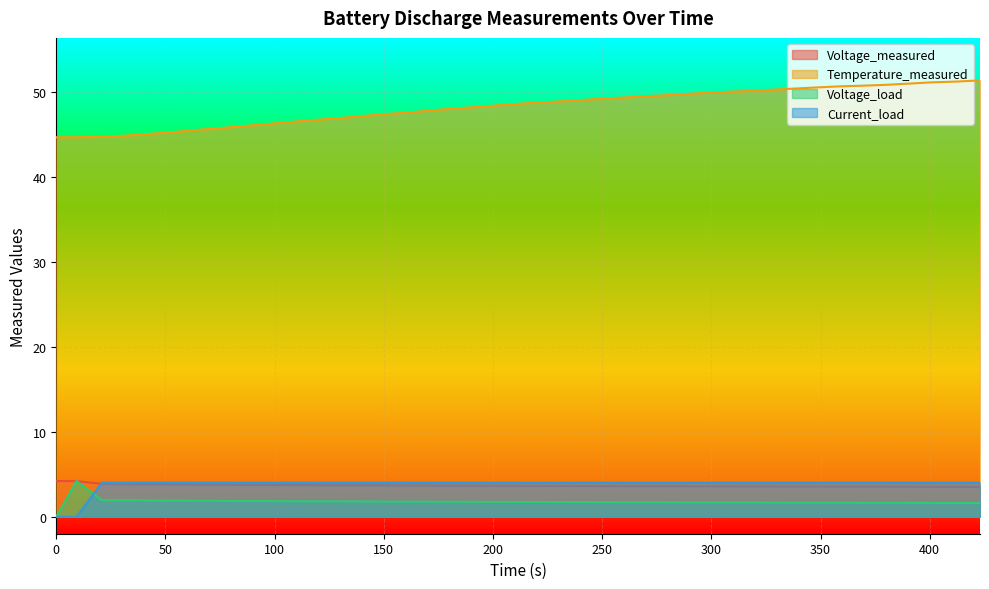

What are all the series names shown in the legend?

Voltage_measured, Temperature_measured, Voltage_load, Current_load